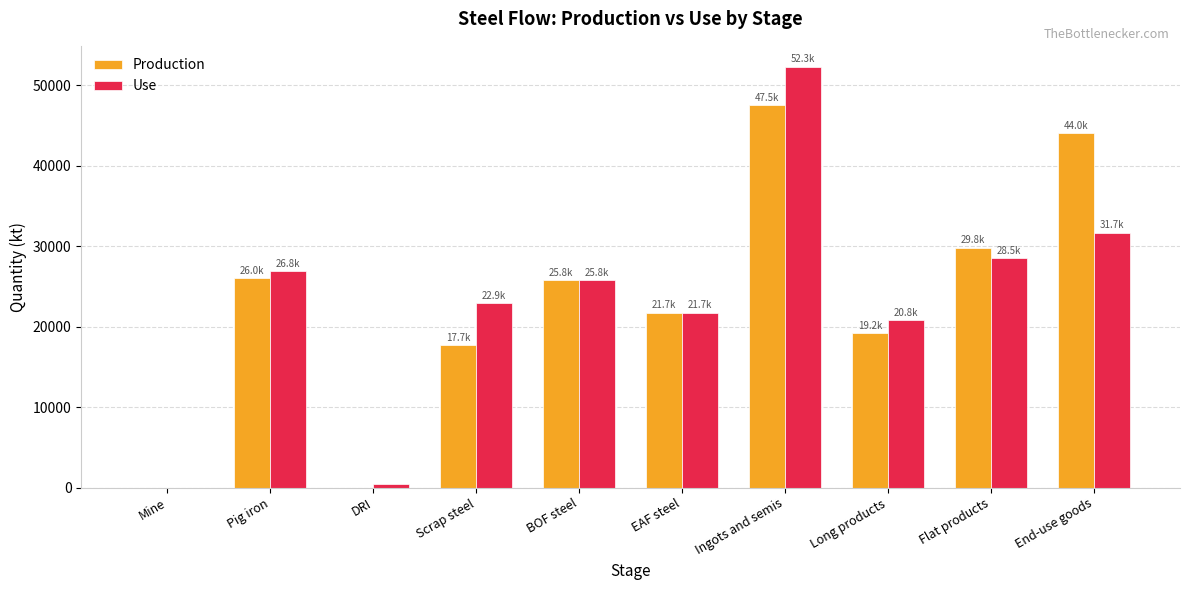

Reading left to right, extract all data points from this chart.

Production: 0.0	26043.3	0.0	17698.8	25765.2	21720.7	47485.9	19210.0	29777.5	44034.8
Use: 0.0	26846.5	431.5	22886.9	25765.2	21720.7	52269.3	20764.2	28507.5	31661.3